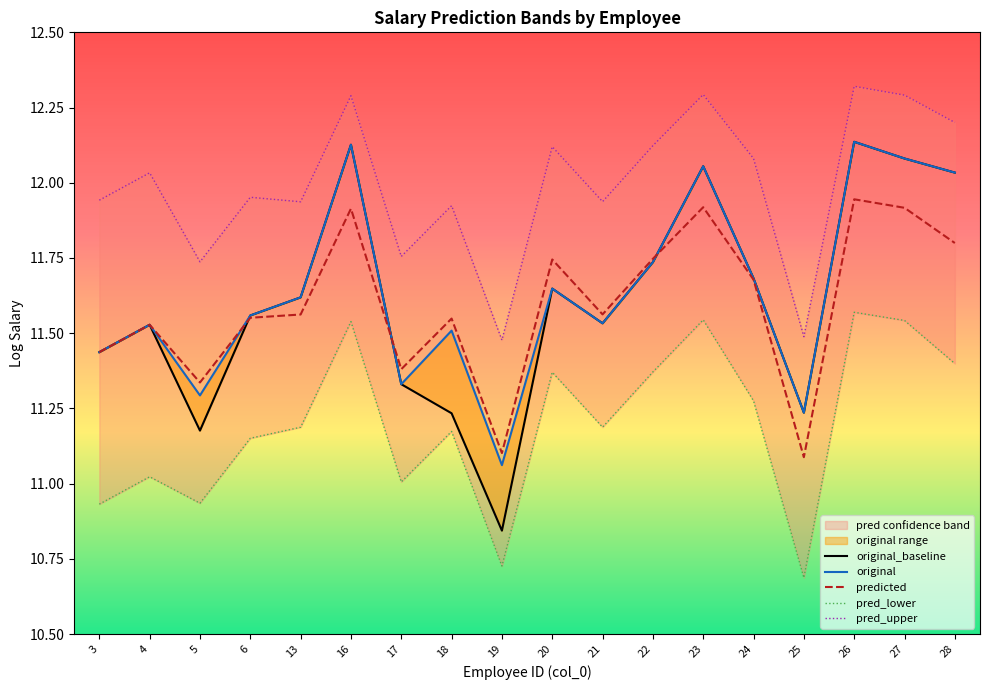

Is it true that predicted equals 2.5 at 28?

False